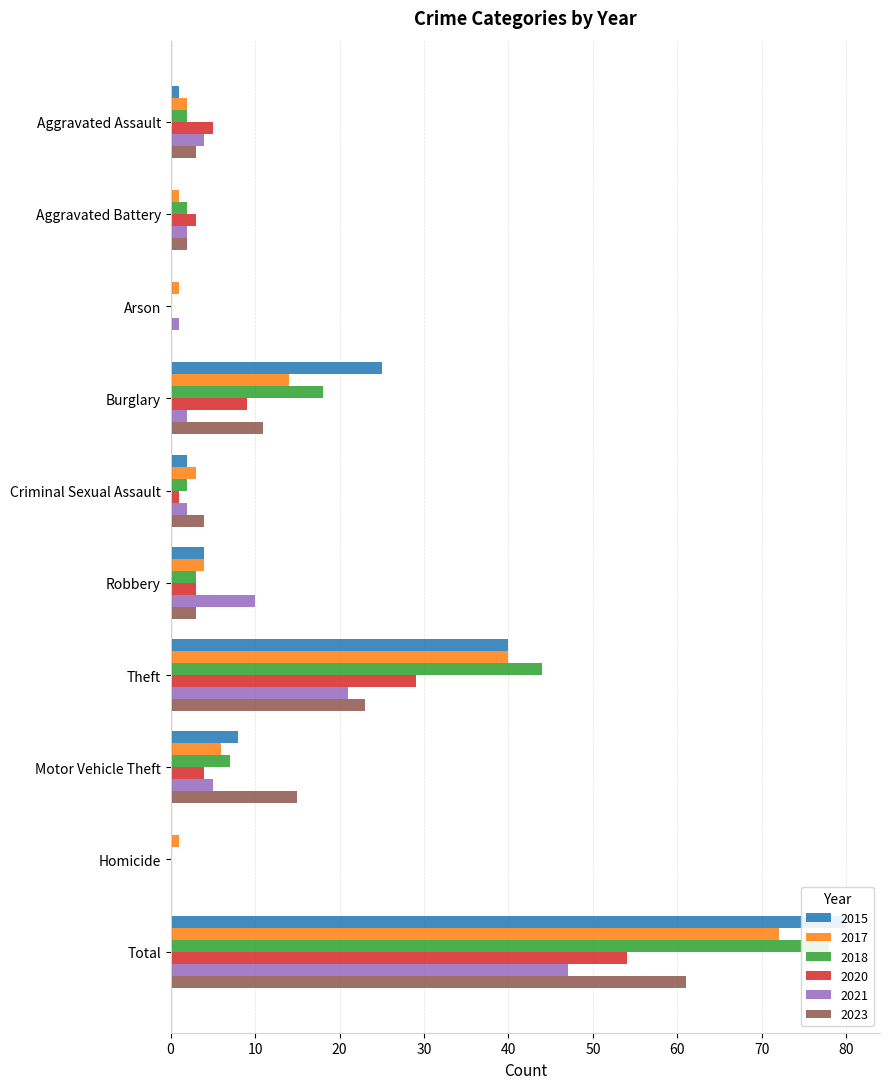

At how many categories does at least one series exceed 71?

1